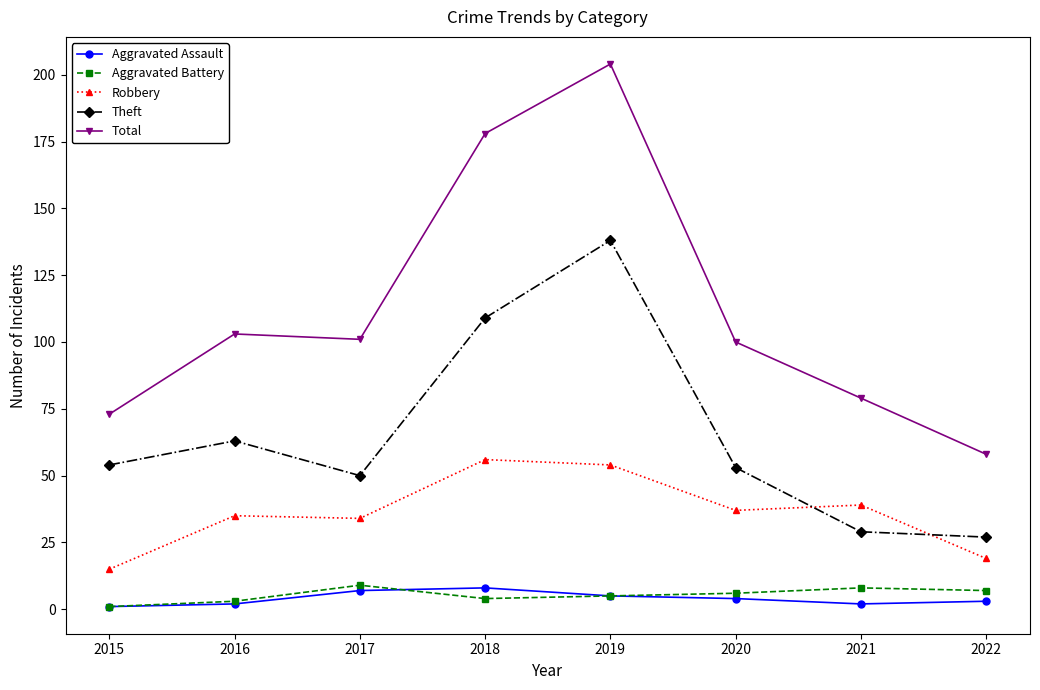

Which series has the widest spread of values?

Total